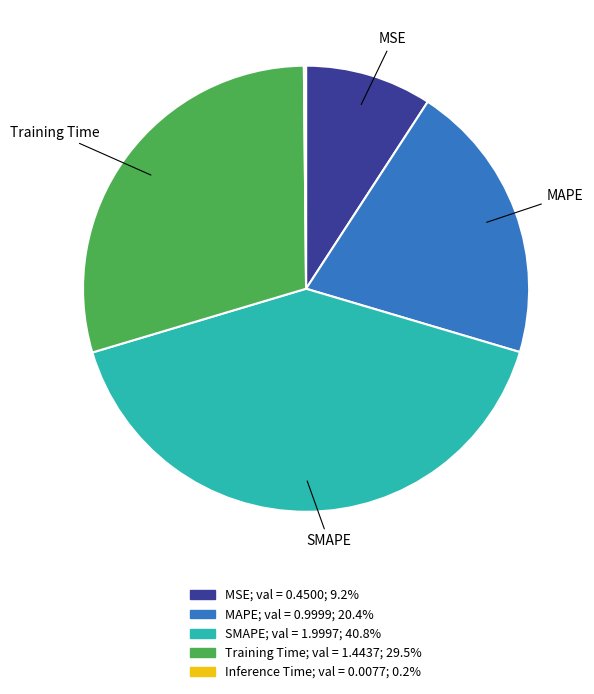

Does any single category account for the majority?

No